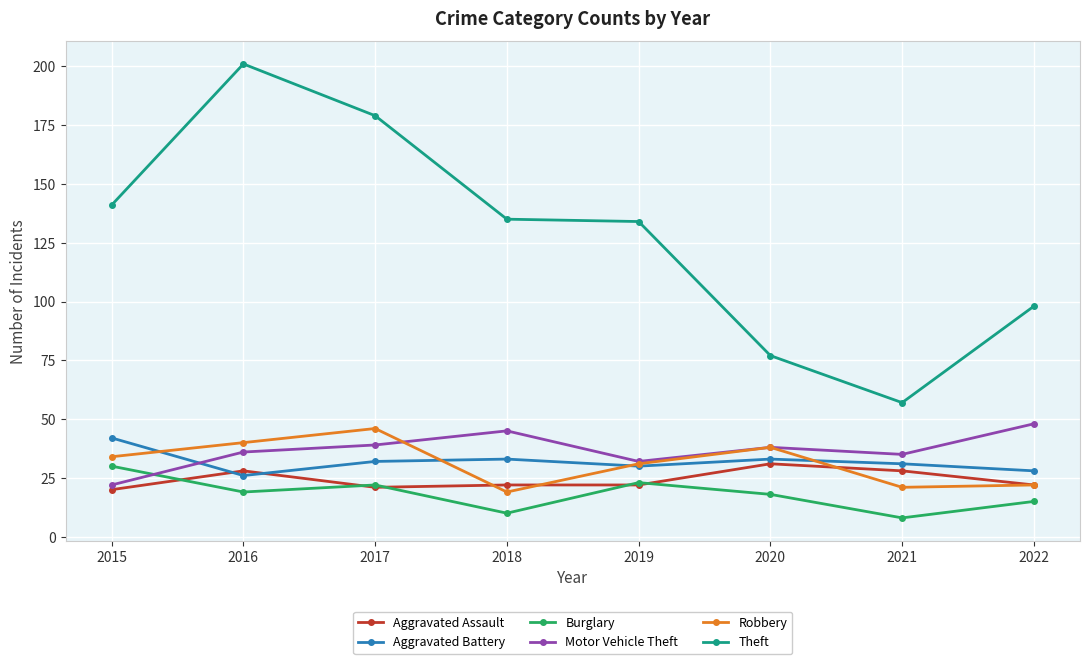

What are all the series names shown in the legend?

Aggravated Assault, Aggravated Battery, Burglary, Motor Vehicle Theft, Robbery, Theft